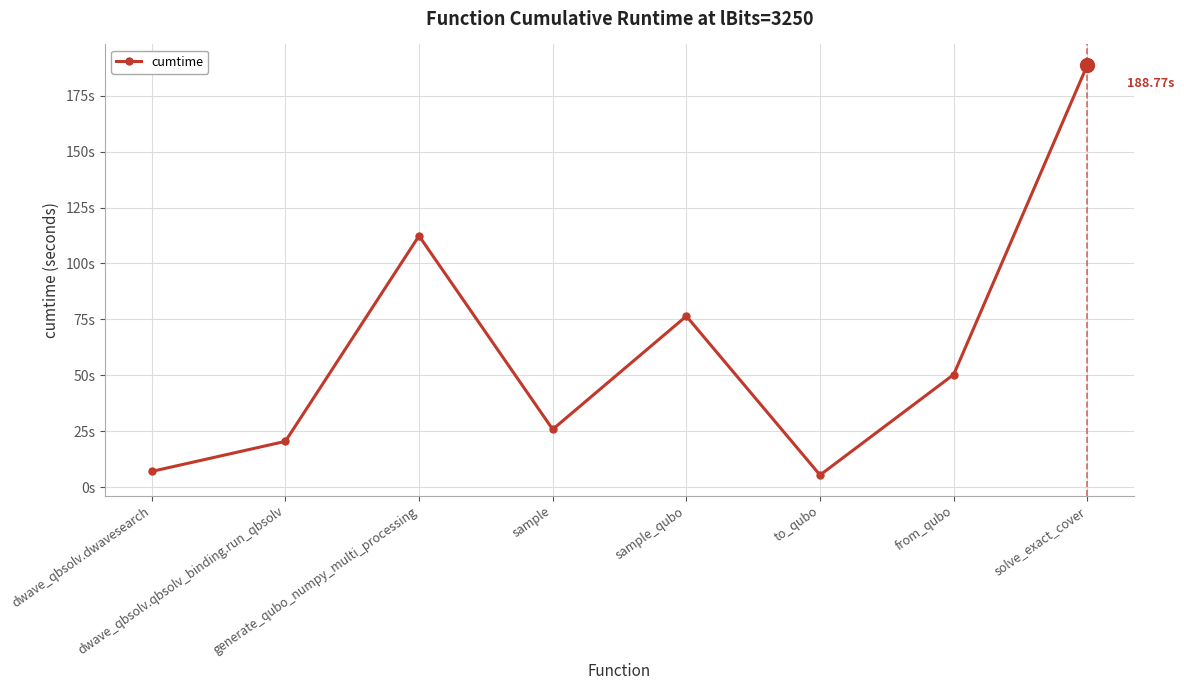

What is the value of the 8th point from the left?

188.8